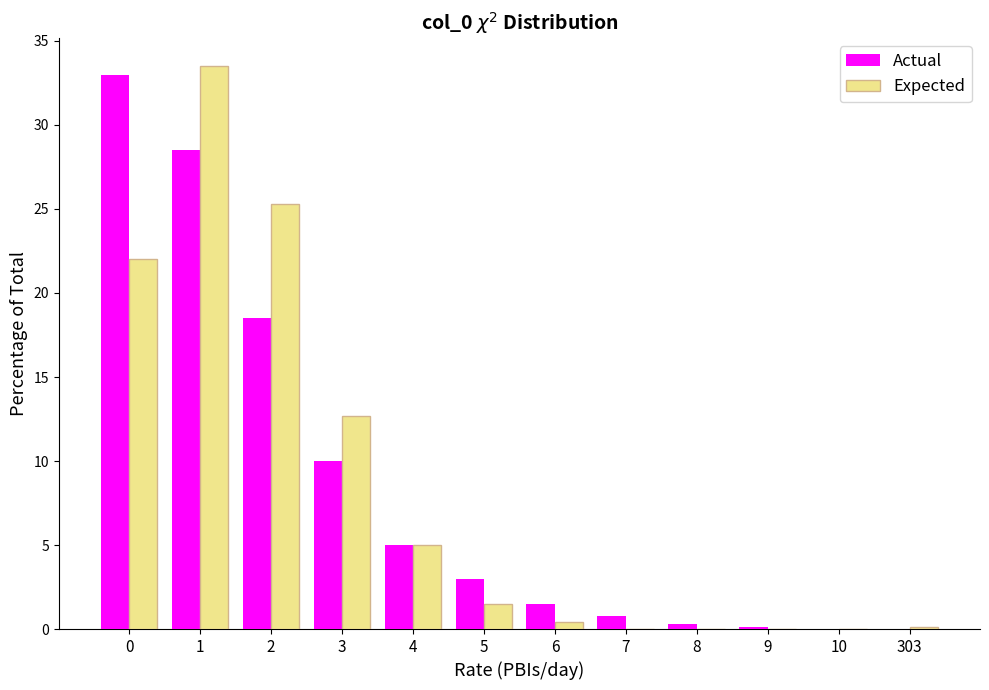

What is the sum of all Expected values?

100.5